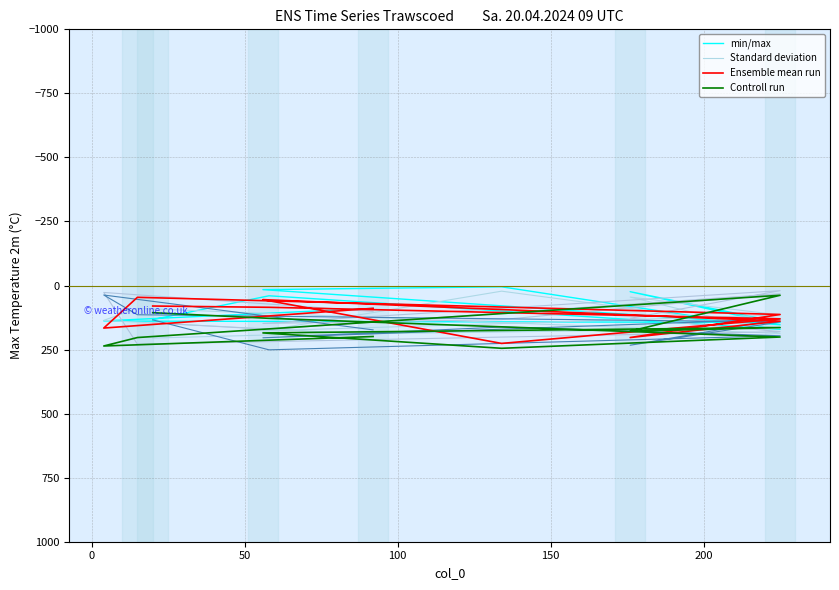

Where do Ensemble mean run and Standard deviation first cross each other?

50 and 100